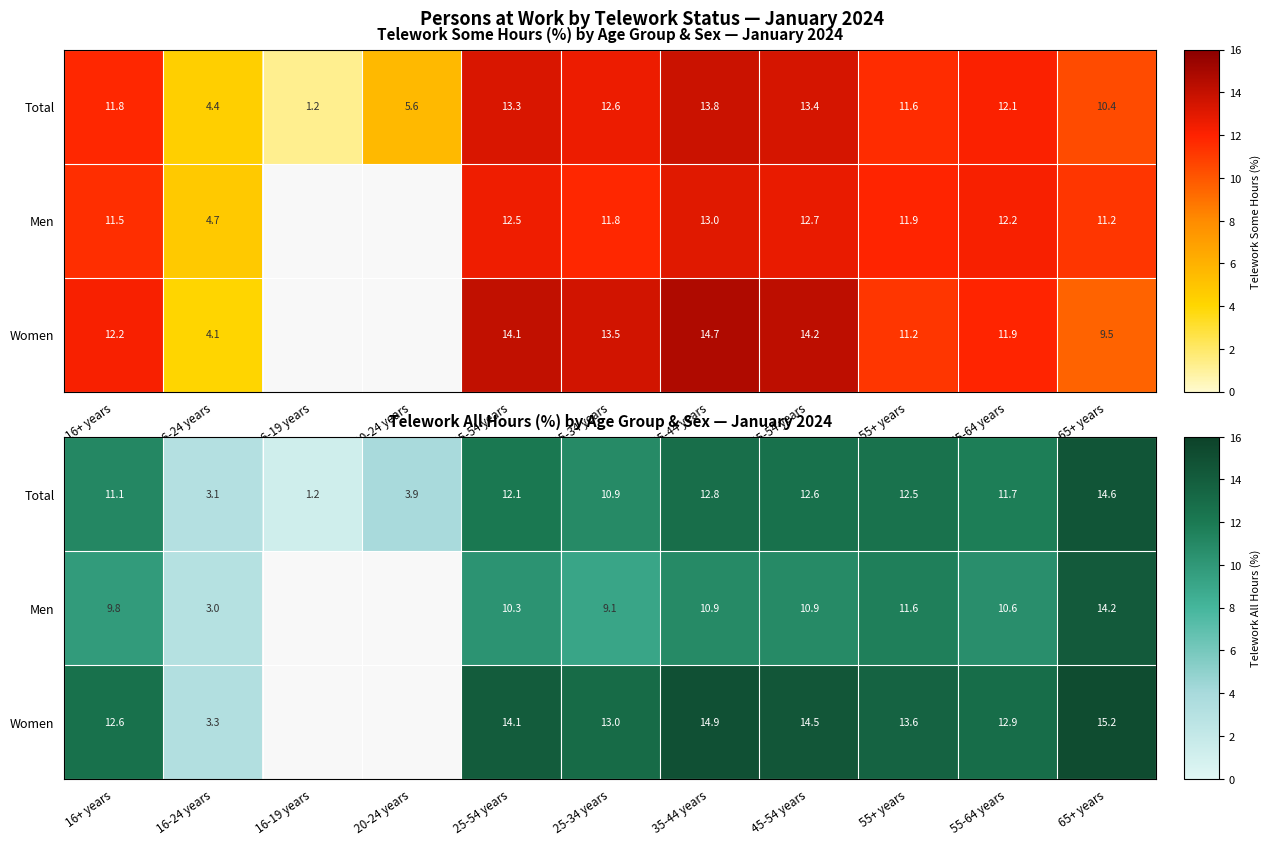

Rank the categories by Women value from highest to lowest.

65+ years, 35-44 years, 45-54 years, 25-54 years, 55+ years, 25-34 years, 55-64 years, 16+ years, 16-24 years, 16-19 years, 20-24 years